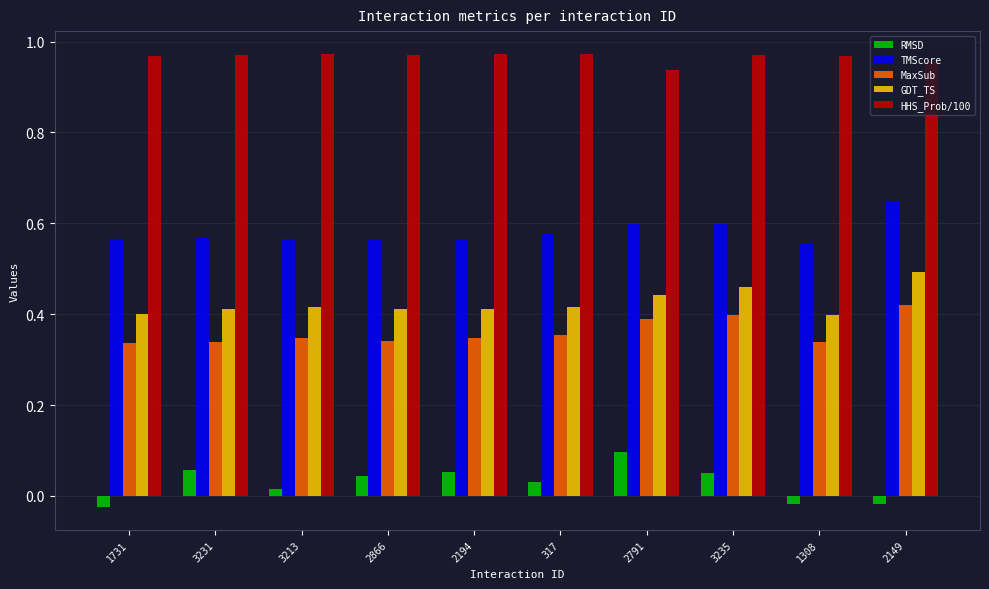

Count the GDT_TS values in the range 0 to 1.

10